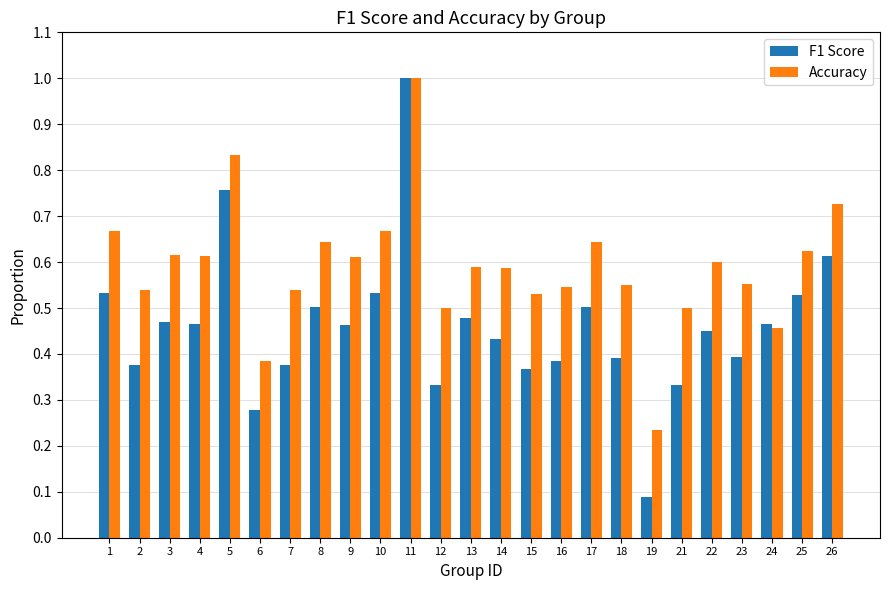

What is the difference between the maximum and minimum values in the F1 Score series?

0.9